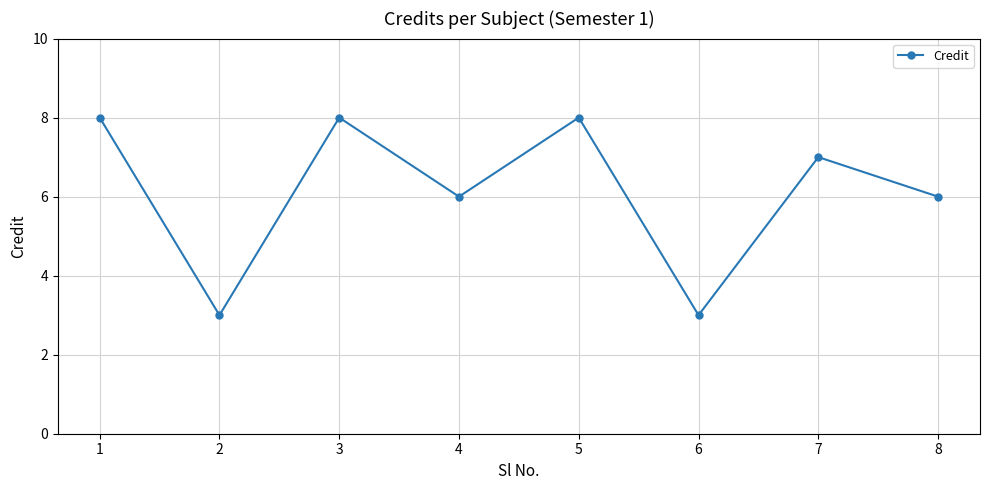

At which category does the data reach its first local peak?

3